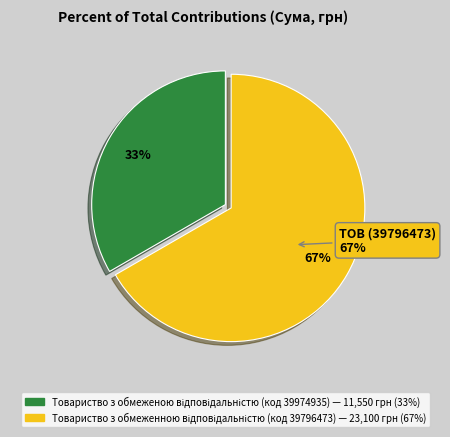

What portion of the pie excludes Товариство з обмеженною відповідальністю (код 39796473)?

33.3%